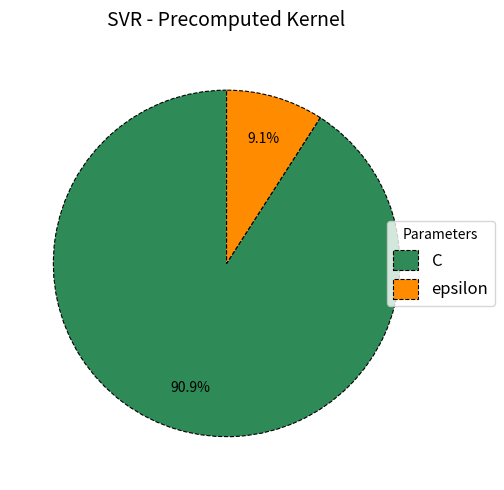

Which category has the biggest portion of the pie?

C